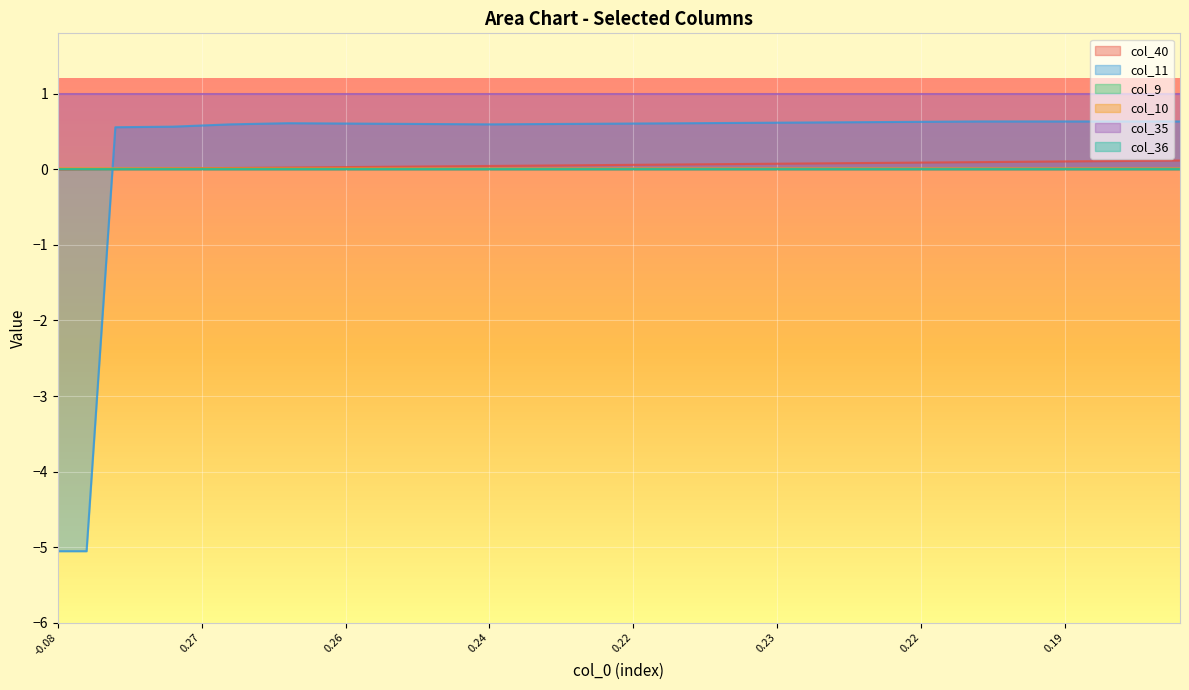

Which series changed the most between 19 and 39?

col_40